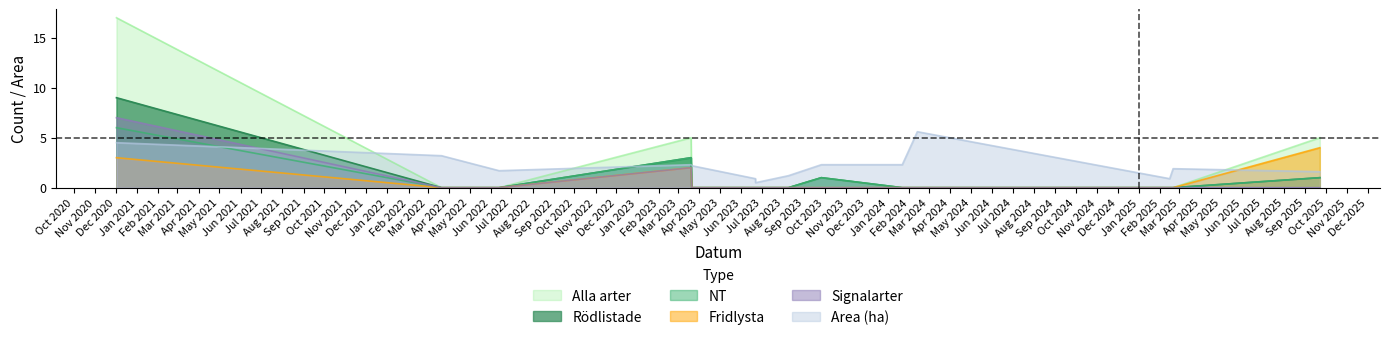

Reading right to left, extract all data points from this chart.

NT: 1.0	0.0	0.0	0.0	0.0	1.0	0.0	0.0	0.0	0.0	3.0	0.0	0.0	6.0
Rödlistade: 1.0	0.0	0.0	0.0	0.0	1.0	0.0	0.0	0.0	0.0	3.0	0.0	0.0	9.0
Alla arter: 5.0	0.0	0.0	0.0	0.0	1.0	0.0	0.0	0.0	0.0	5.0	0.0	0.0	17.0
Fridlysta: 4.0	0.0	0.0	0.0	0.0	0.0	0.0	0.0	0.0	0.0	2.0	0.0	0.0	3.0
Signalarter: 0.0	0.0	0.0	0.0	0.0	0.0	0.0	0.0	0.0	0.0	2.0	0.0	0.0	7.0
Area (ha): 1.6	1.9	0.9	5.6	2.3	2.3	1.2	0.5	0.9	2.2	2.3	1.7	3.2	4.5